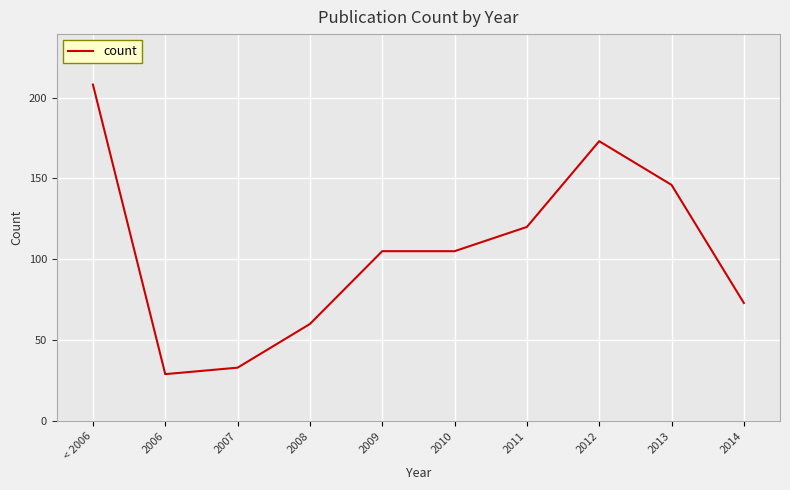

What is the greatest value displayed?

208